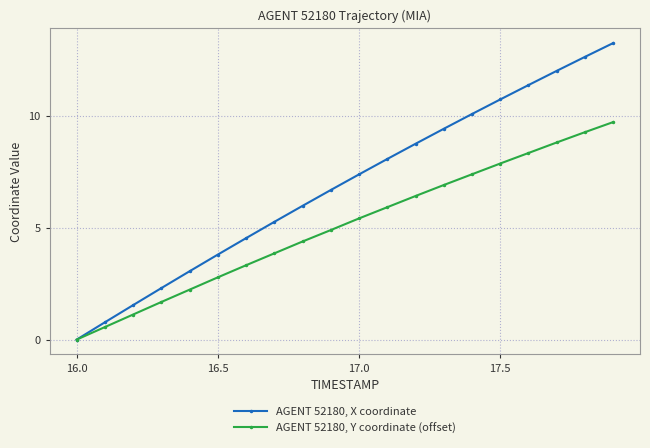

List the series in order of their peak value, highest first.

AGENT 52180, X coordinate, AGENT 52180, Y coordinate (offset)